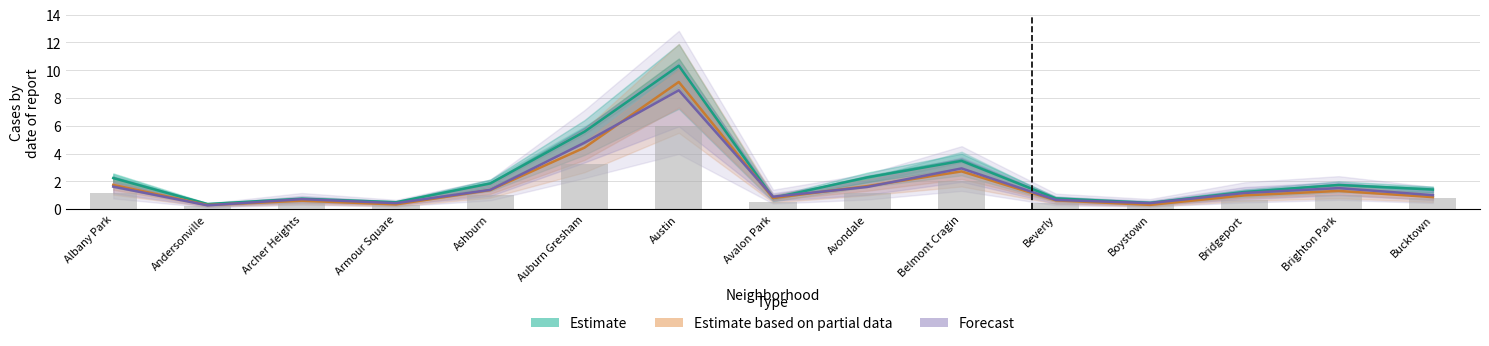

At which label is Estimate based on partial data closest to 4?

Auburn Gresham